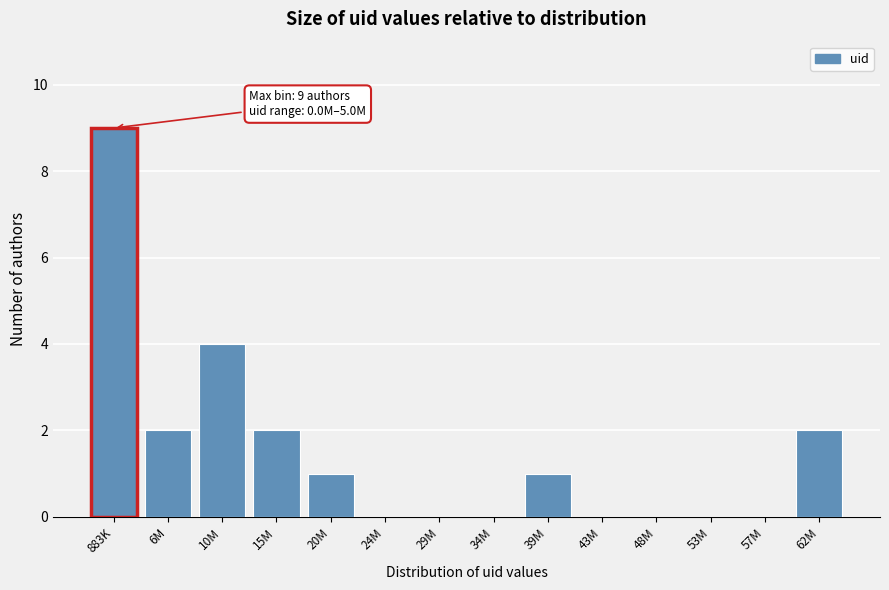

Reading left to right, what are all the values shown in this chart?

883K=9	6M=2	10M=4	15M=2	20M=1	24M=0	29M=0	34M=0	39M=1	43M=0	48M=0	53M=0	57M=0	62M=2